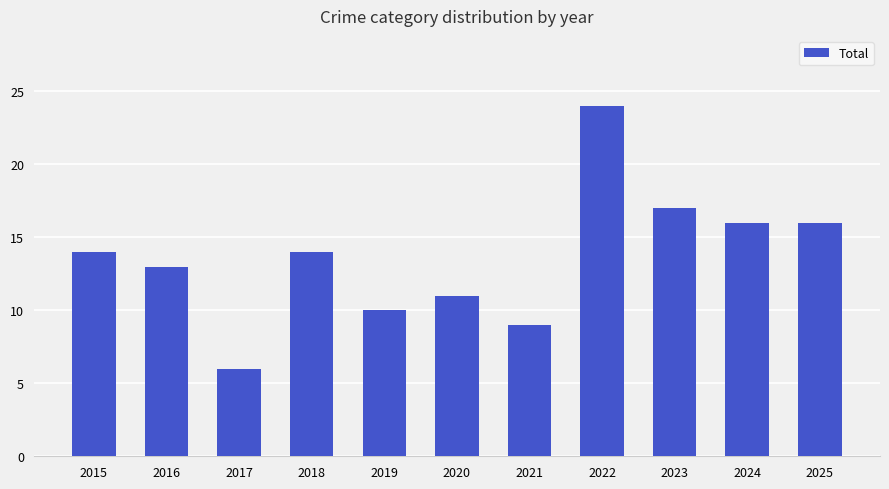

What is the change in value from 2018 to 2025?

+2